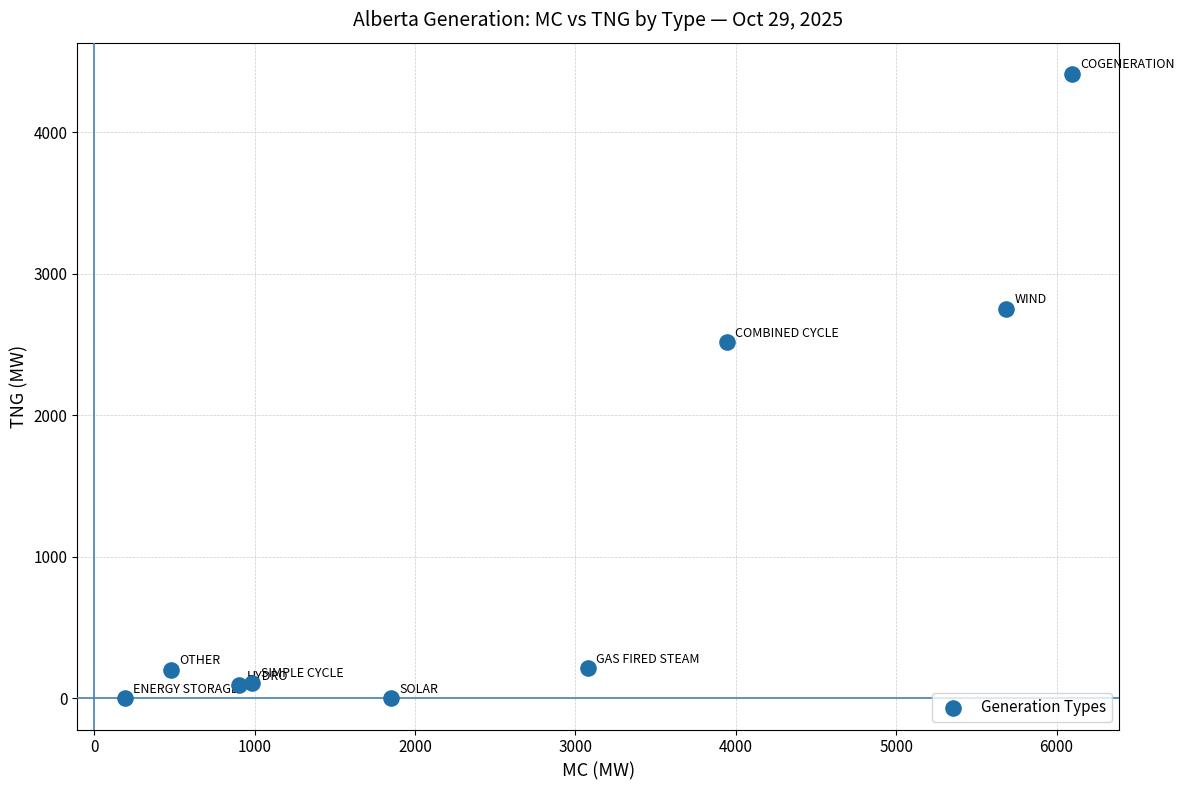

What Y value in the scatter plot is closest to 2207?

2518